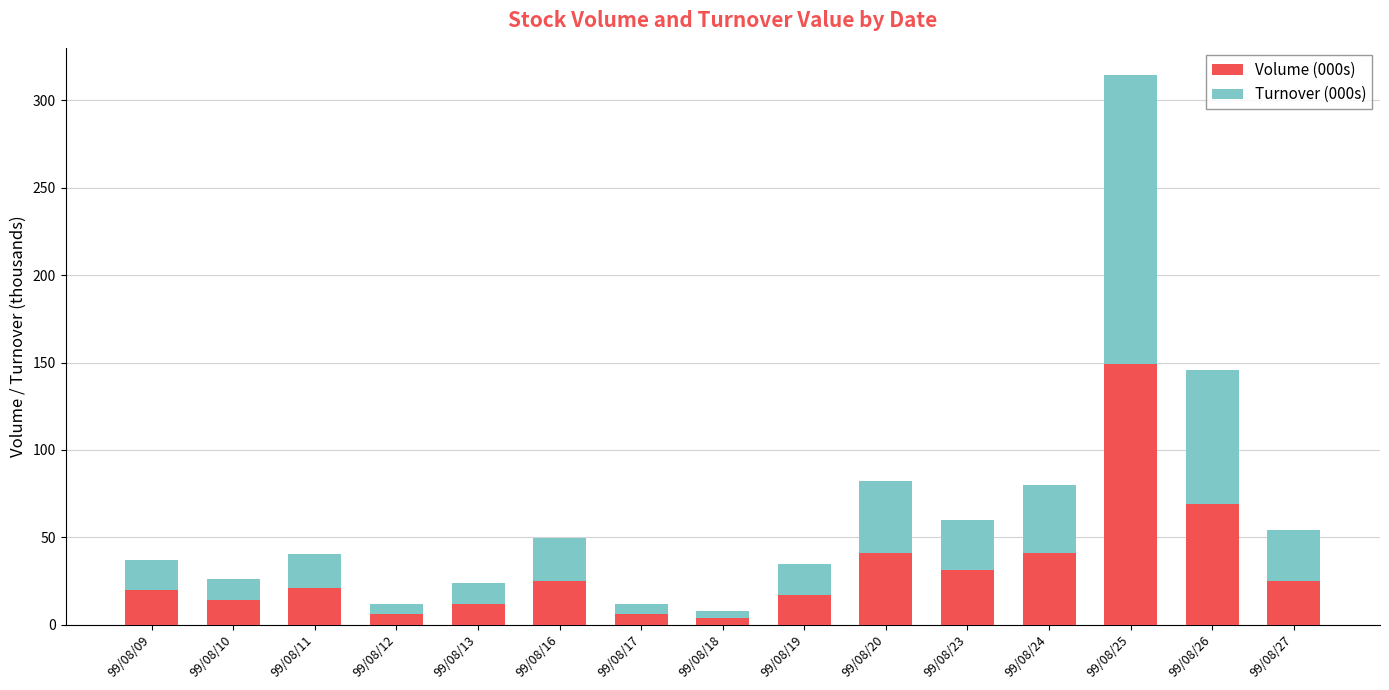

What is the sum of all Volume (000s) values?

481.0